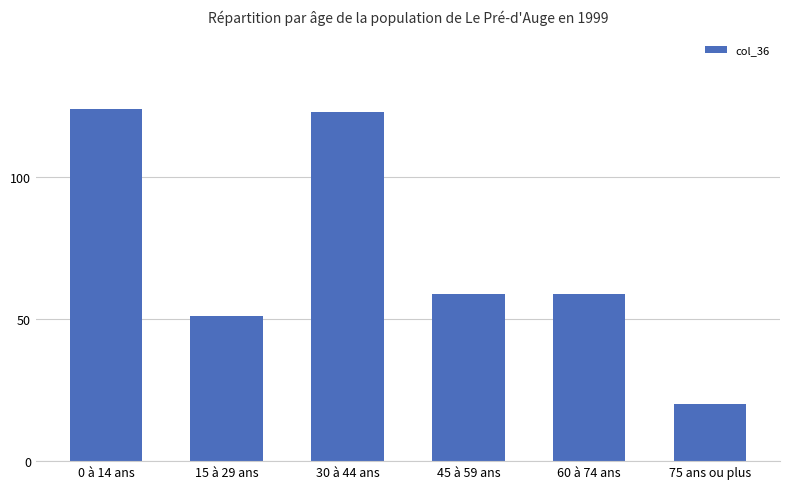

What is the change in value from 30 à 44 ans to 45 à 59 ans?

-64